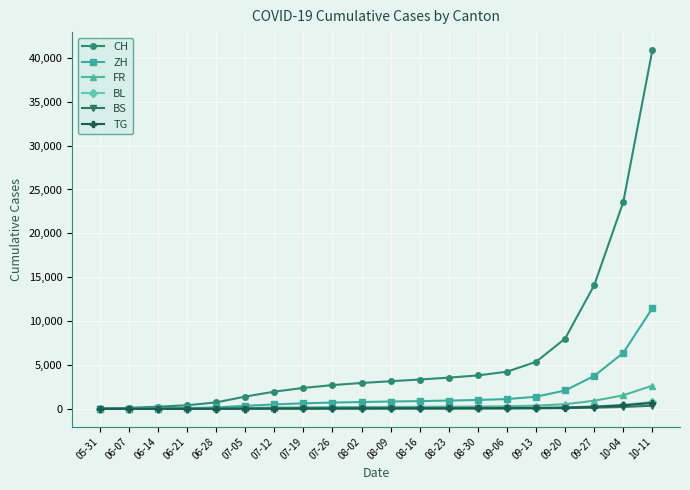

Which series has the widest spread of values?

CH